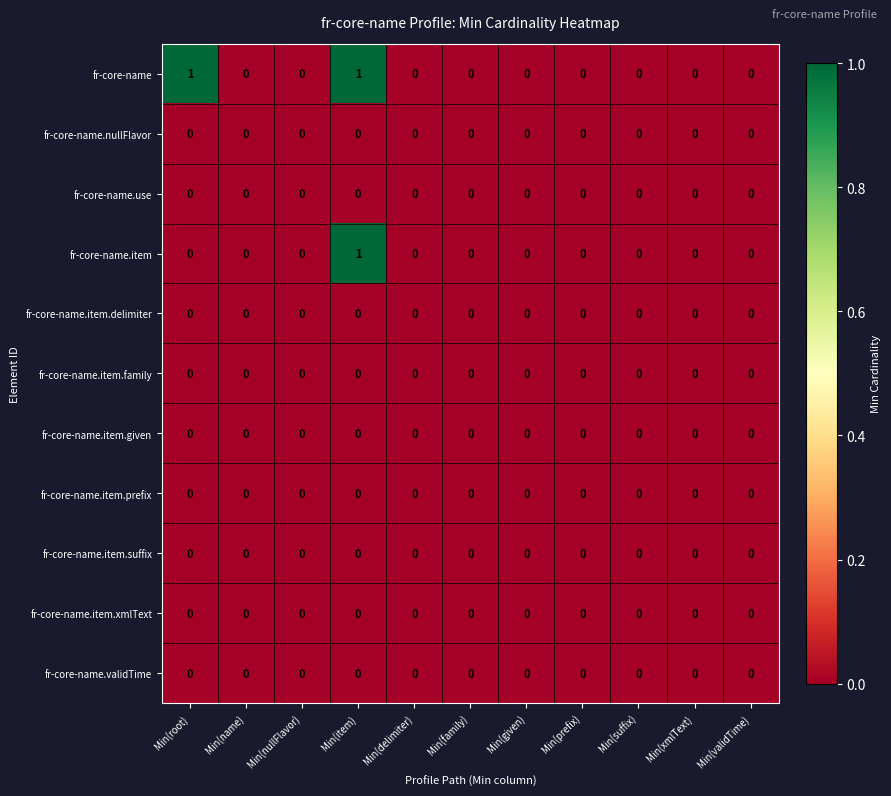

Which series changed the most between Min(root) and Min(family)?

fr-core-name